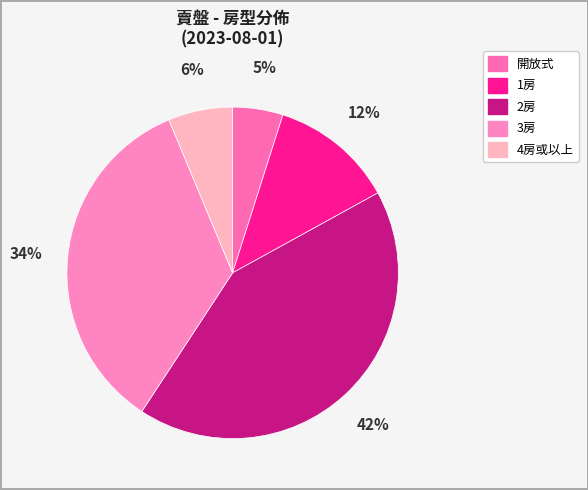

Does any single category account for the majority?

No